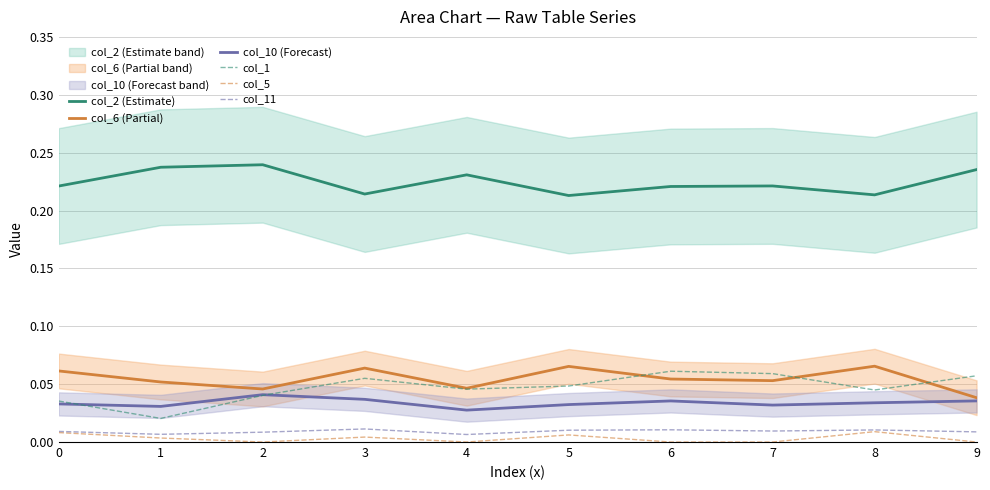

How many interior local peaks does the col_6 (Partial) series have?

3